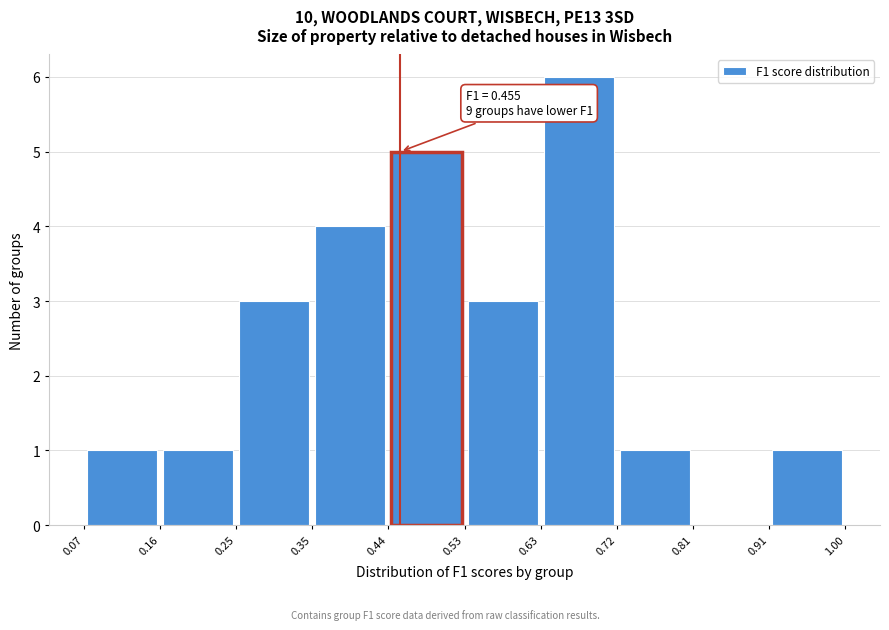

Over which range of the x-axis is the bar tallest?

0.63 to 0.72